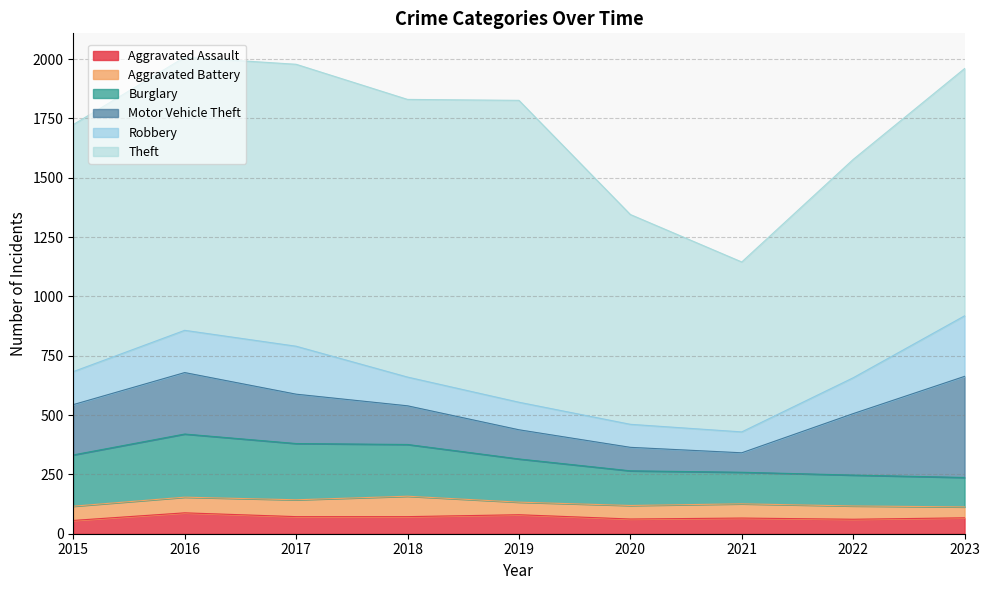

What is the value of the Theft point at the 5th from the left?

1272